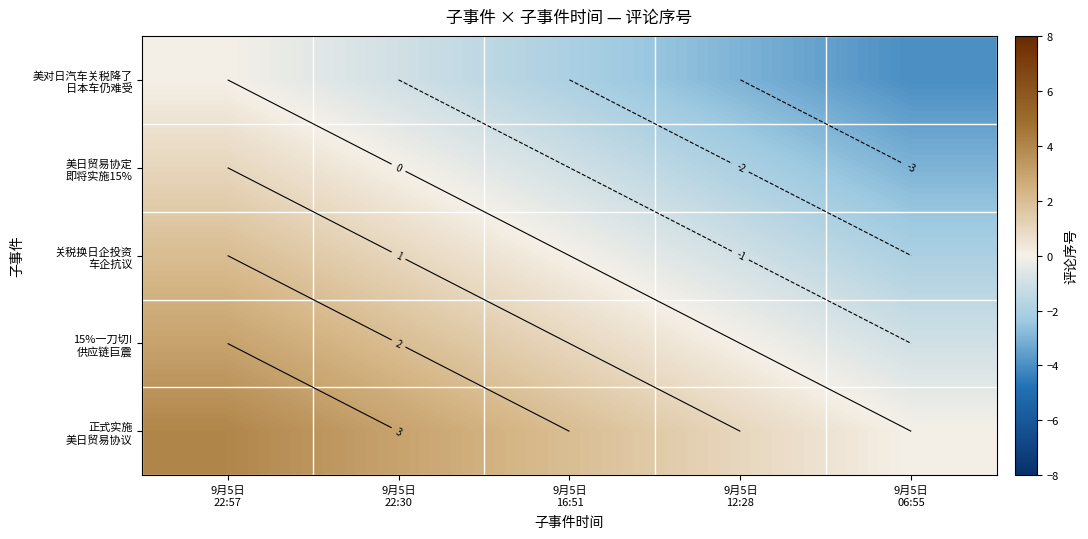

What is the average value of the 正式实施 美日贸易协议 series?

2